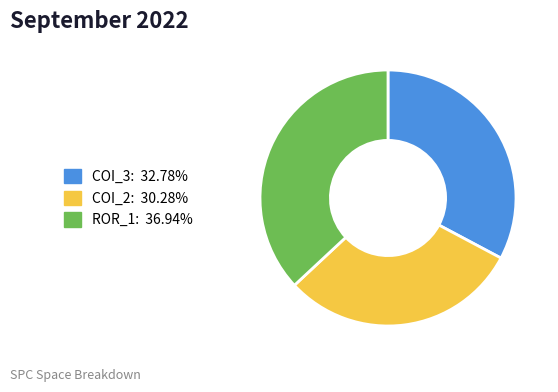

How many segments does this pie chart have?

3